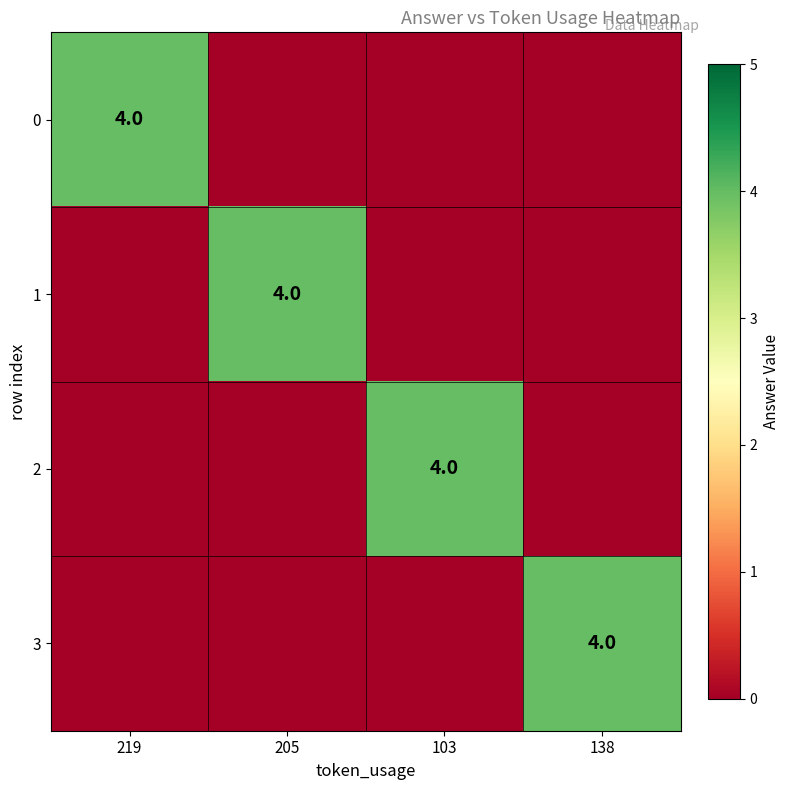

The 1 series shows 4 at 205. True or false?

True